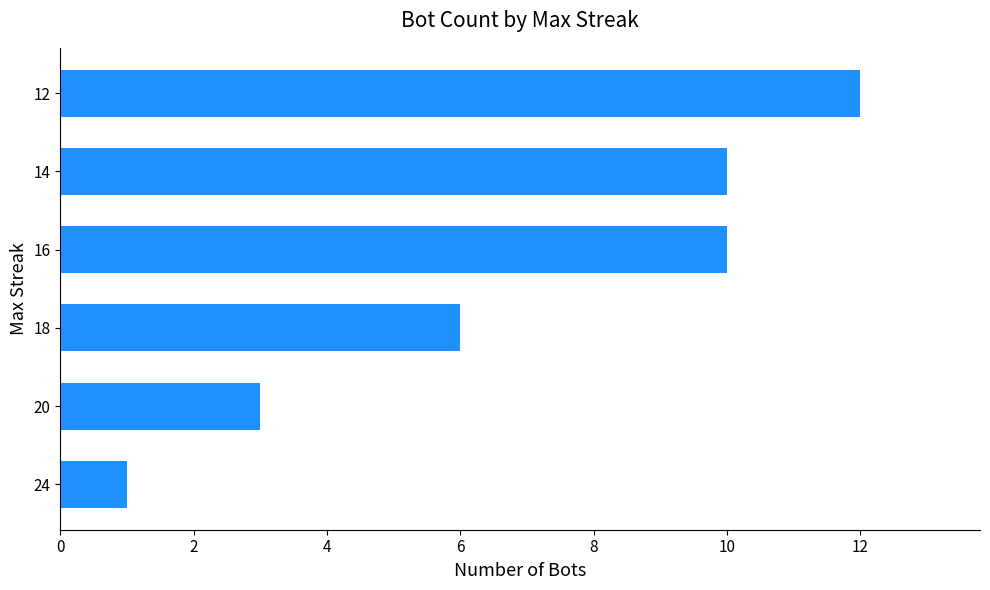

Approximately how many times larger is the value at 18 compared to 12?

0.5